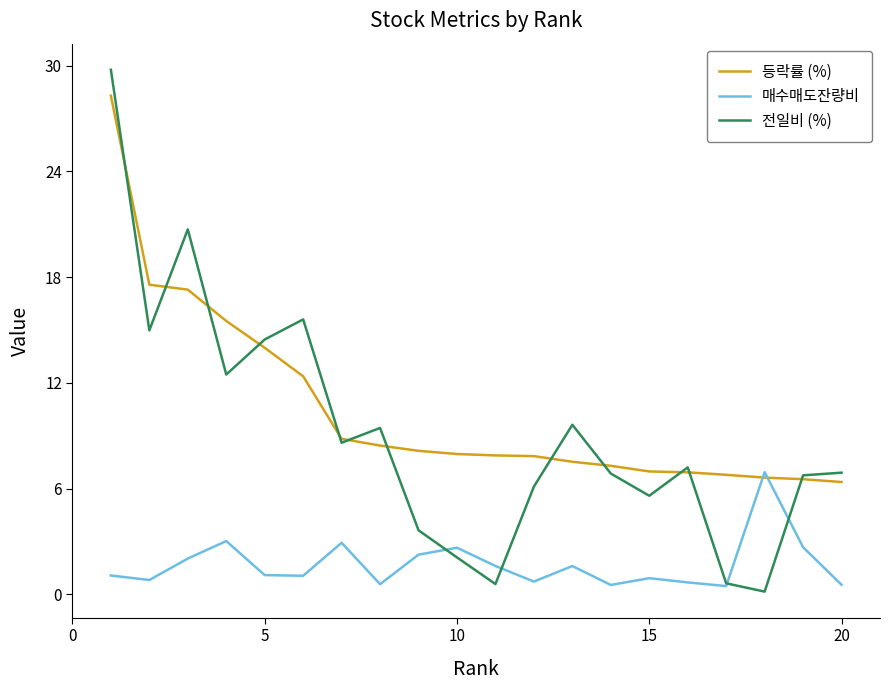

Which series has the widest spread of values?

전일비 (%)